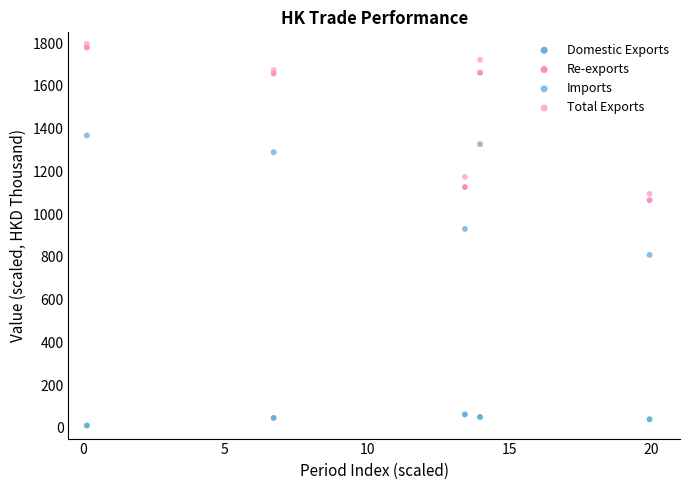

Which series contains the lowest Y value?

Domestic Exports